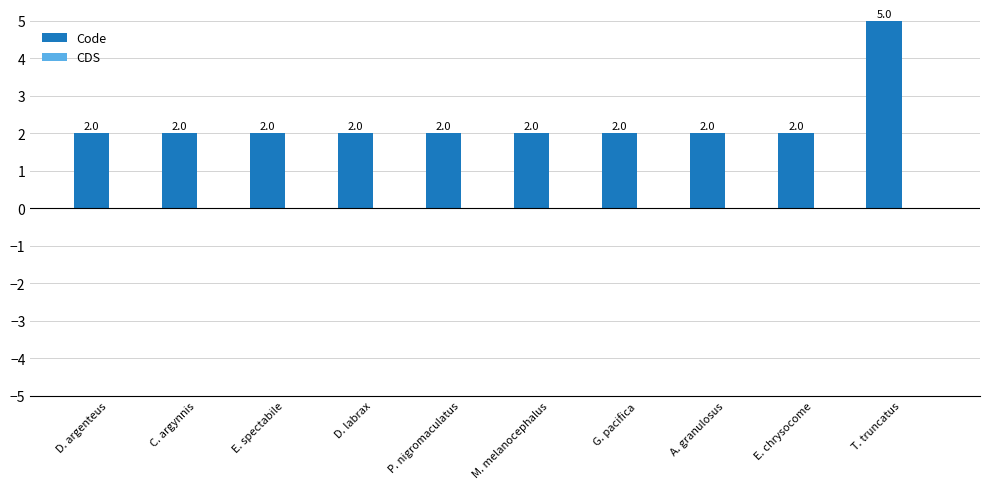

True or false: the data shows 2 at E. spectabile.

True